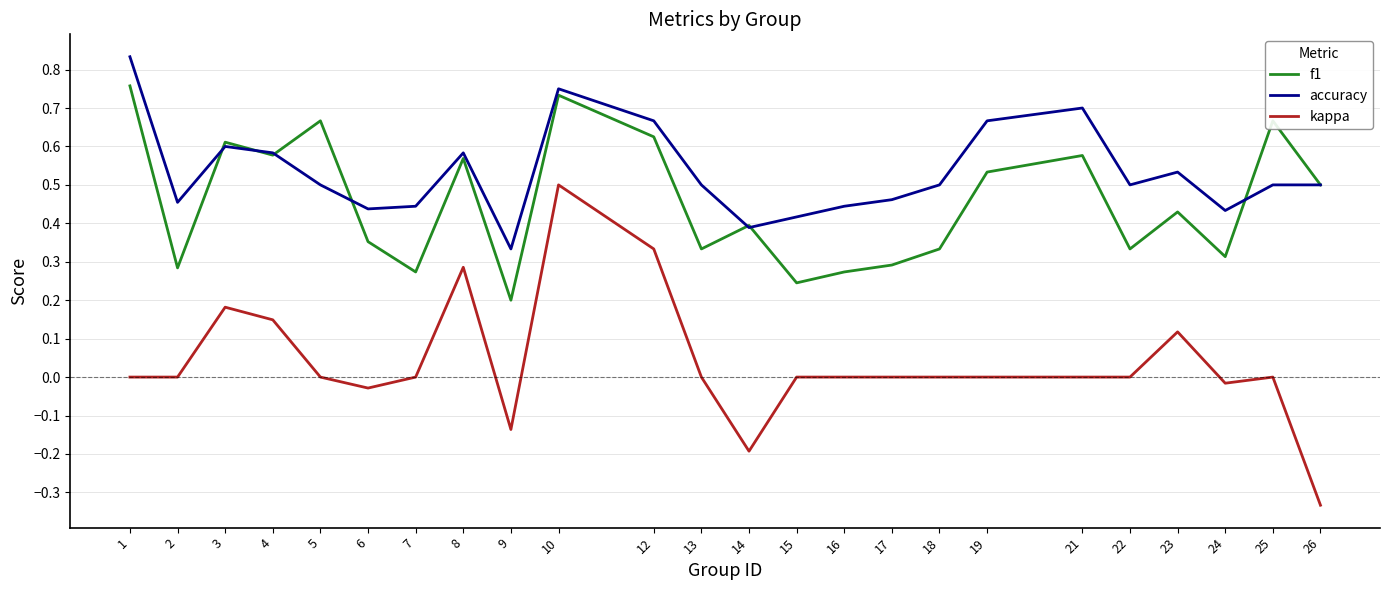

Which series has the largest total across all categories?

accuracy